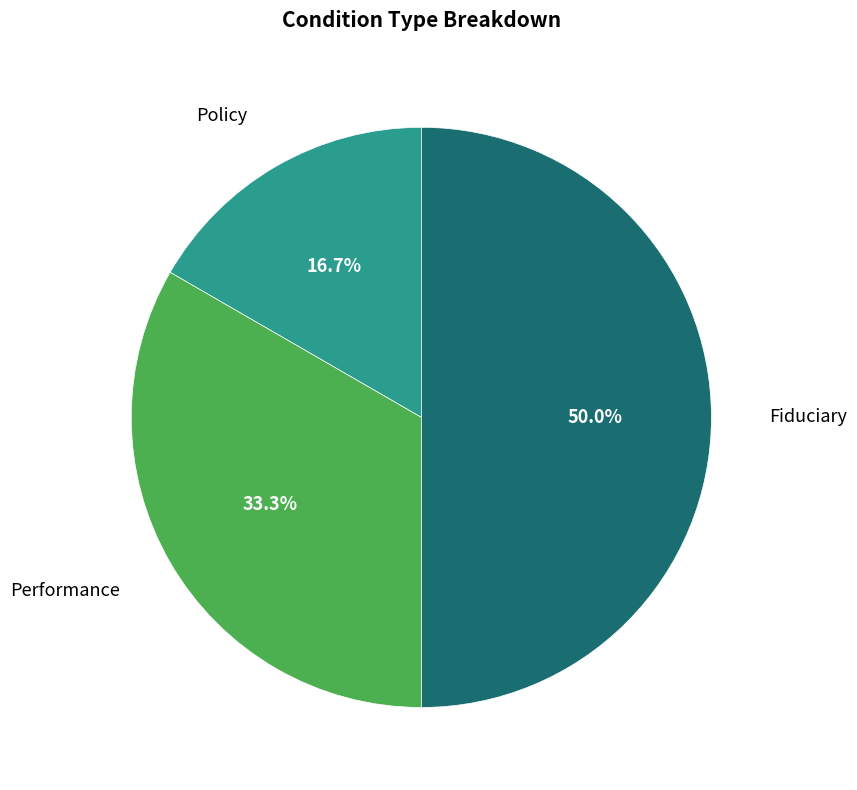

Between Policy and Performance, which is larger?

Performance